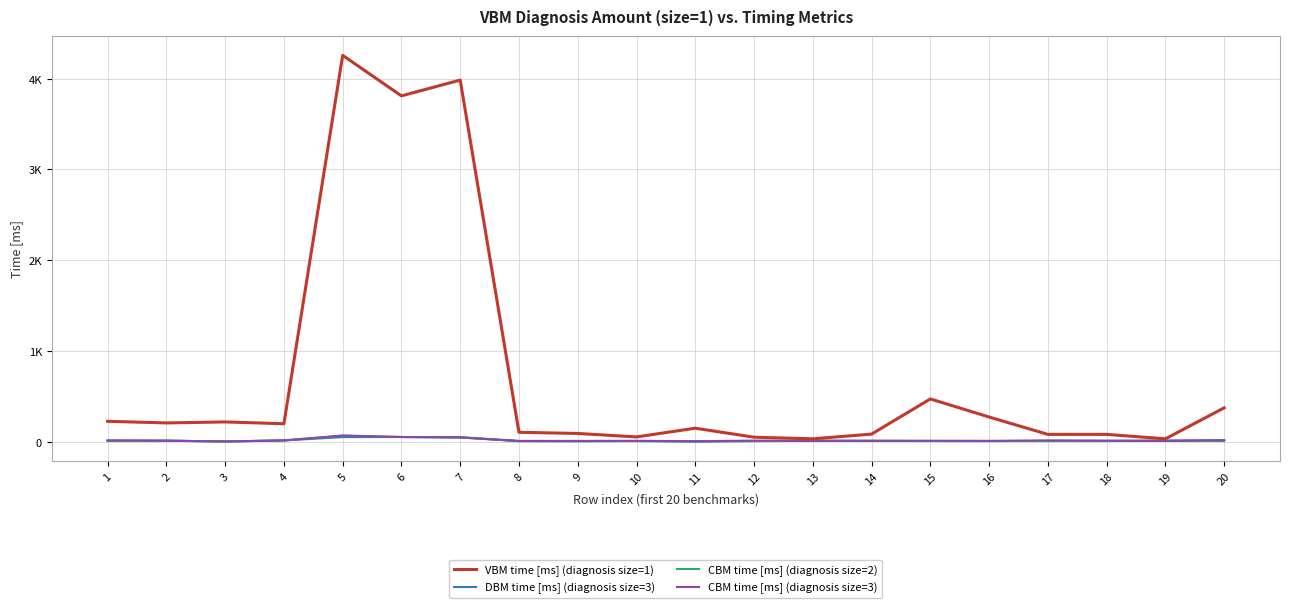

Reading left to right, transcribe all the data shown in this chart.

VBM time [ms] (diagnosis size=1): 229	211	222	202	4256	3810	3984	108	95	57	153	54	36	88	475	276	85	85	36	377
DBM time [ms] (diagnosis size=3): 16	16	7	18	55	56	51	10	9	12	4	11	14	13	12	11	14	12	16	20
CBM time [ms] (diagnosis size=2): 16	16	7	19	69	56	55	12	13	12	12	12	13	13	13	13	12	13	13	14
CBM time [ms] (diagnosis size=3): 17	15	7	18	73	56	51	13	12	14	10	16	15	15	14	13	18	16	14	20